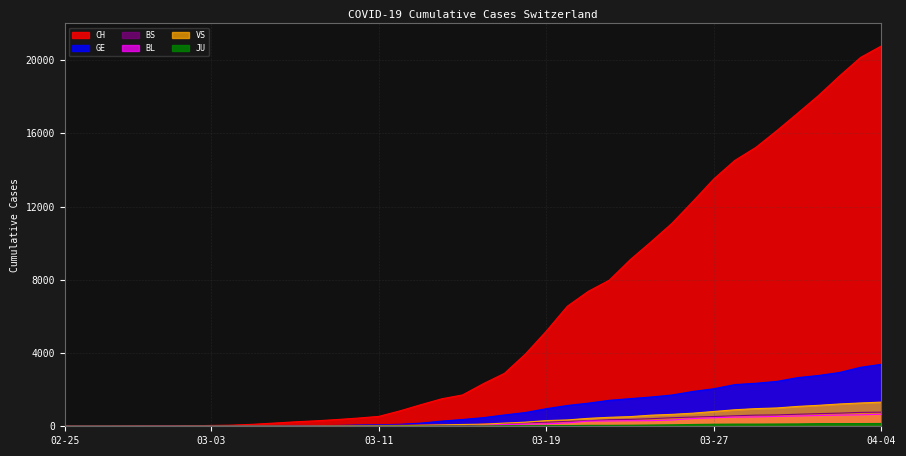

What position from the left is 2020-02-26?

2